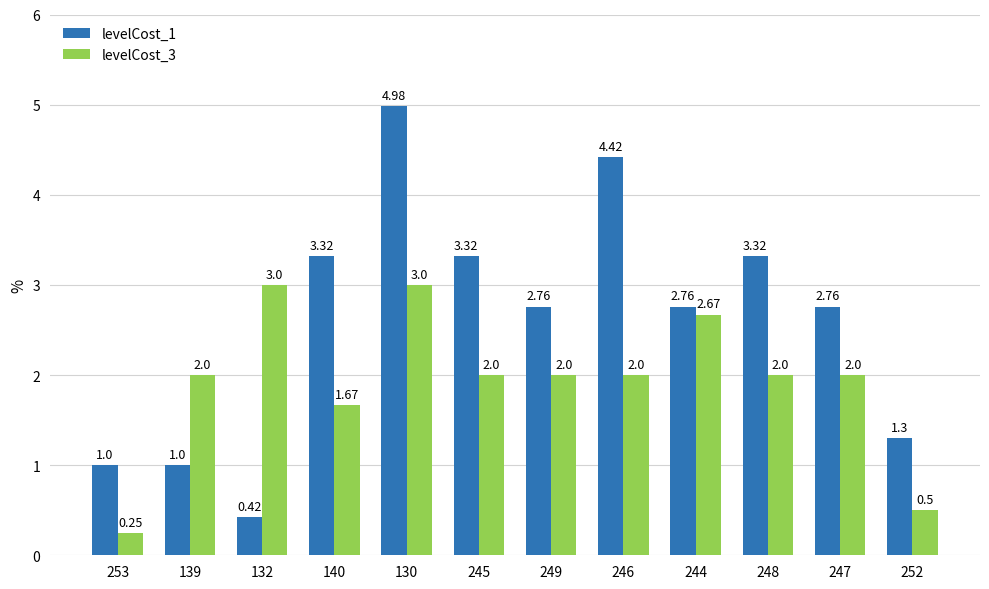

List the series in order of their peak value, lowest first.

levelCost_3, levelCost_1